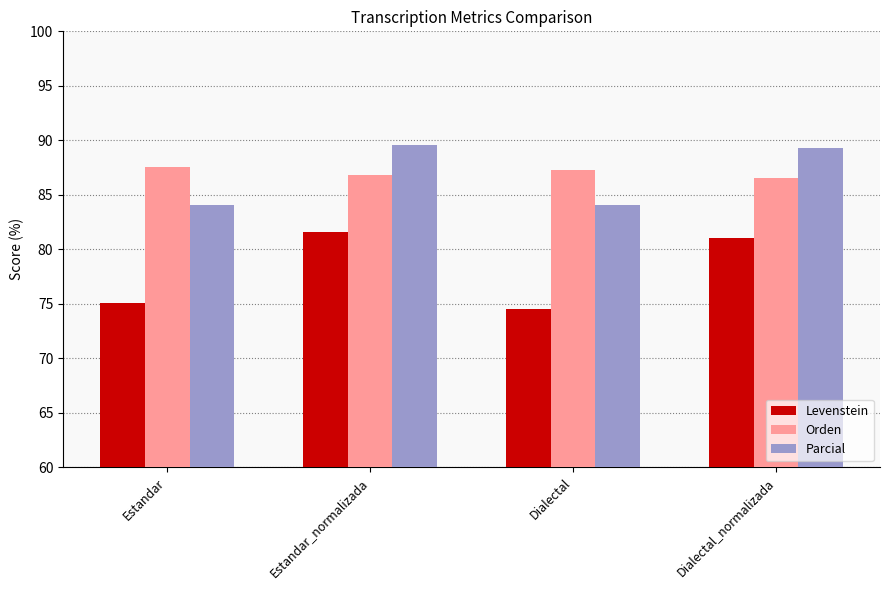

The value of Parcial at Estandar is 84.1. True or false?

True